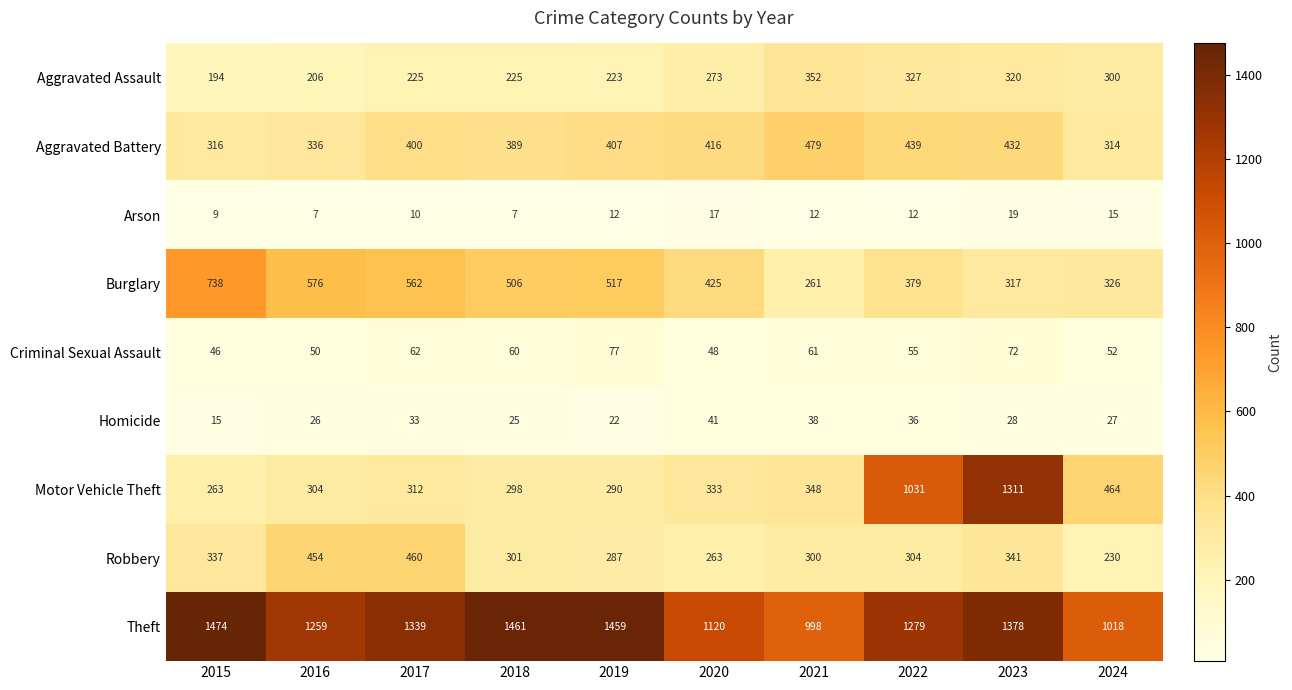

Which series has the widest spread of values?

Motor Vehicle Theft